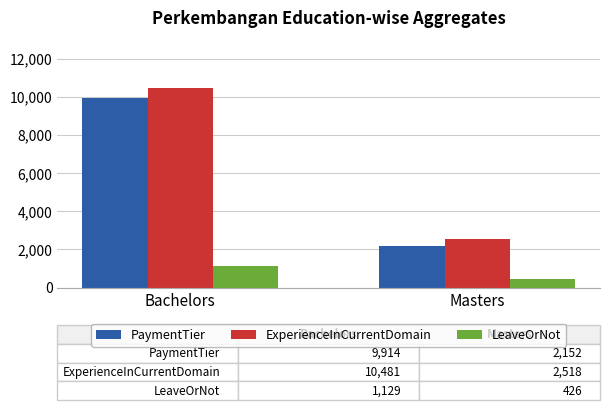

At which label does LeaveOrNot reach its peak?

Bachelors